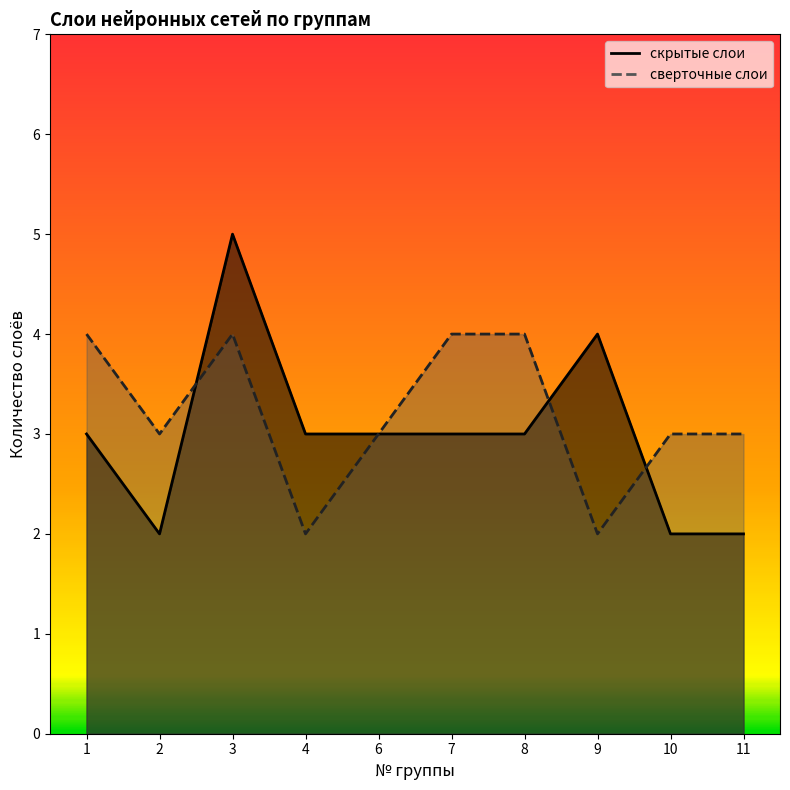

Where is the first local maximum for сверточные слои?

3